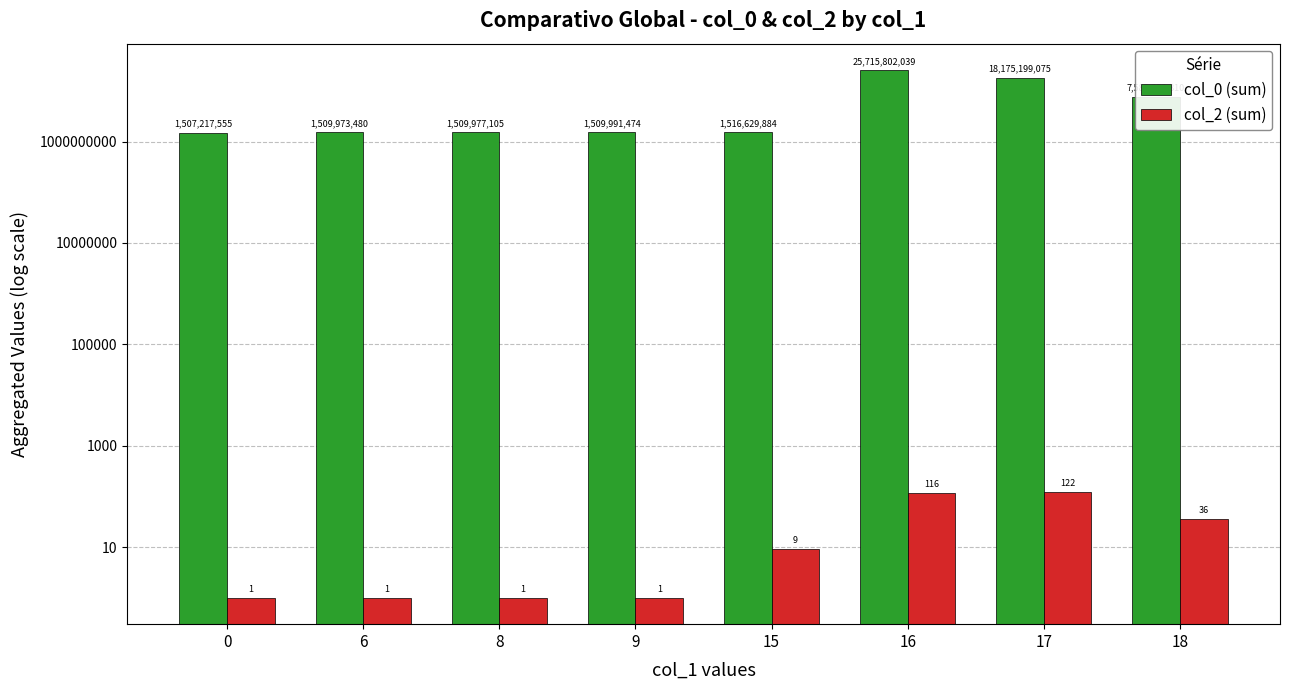

List the series in order of their overall mean, highest first.

col_0 (sum), col_2 (sum)